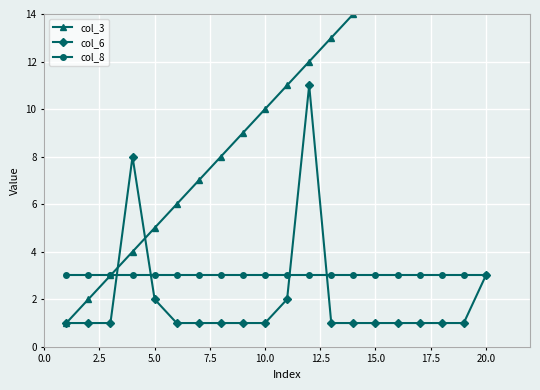

True or false: col_6 has a value of 2 at 5.0.

True